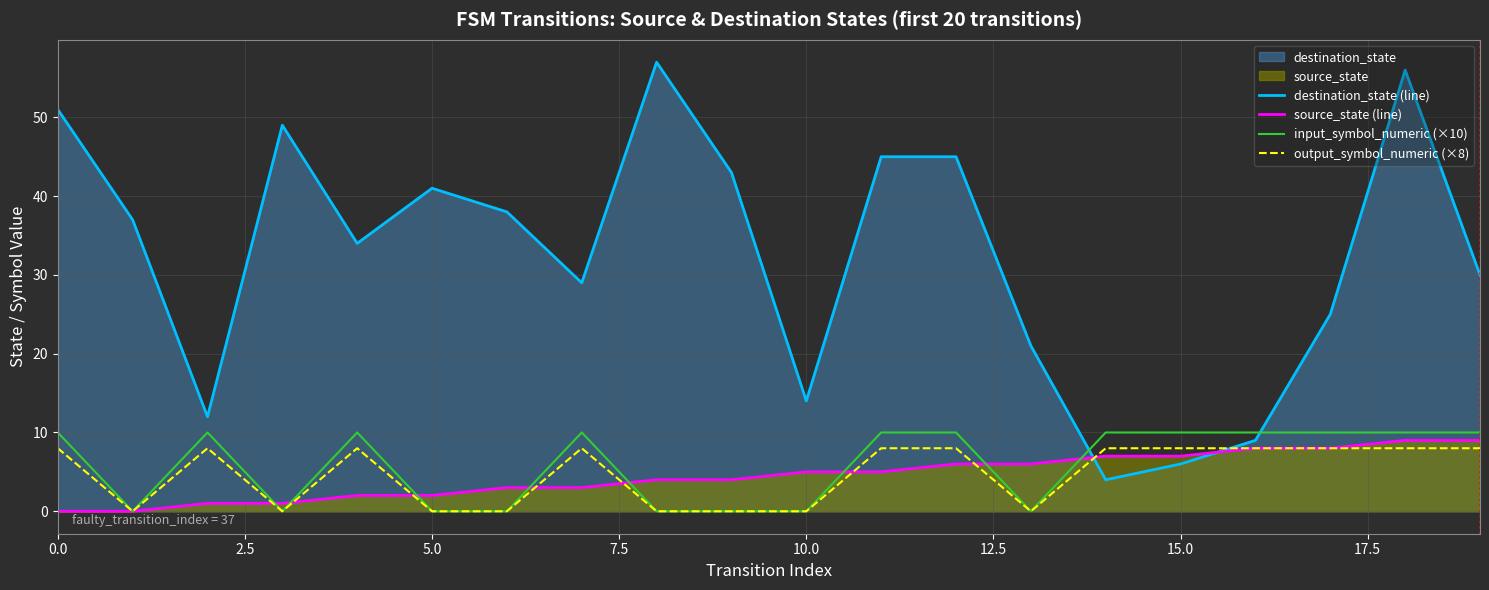

Reading left to right, what are all the values shown in this chart?

destination_state (line): 51	37	12	49	34	41	38	29	57	43	14	45	45	21	4	6	9	25	56	30
source_state (line): 0	0	1	1	2	2	3	3	4	4	5	5	6	6	7	7	8	8	9	9
input_symbol_numeric (×10): 10	0	10	0	10	0	0	10	0	0	0	10	10	0	10	10	10	10	10	10
output_symbol_numeric (×8): 8	0	8	0	8	0	0	8	0	0	0	8	8	0	8	8	8	8	8	8